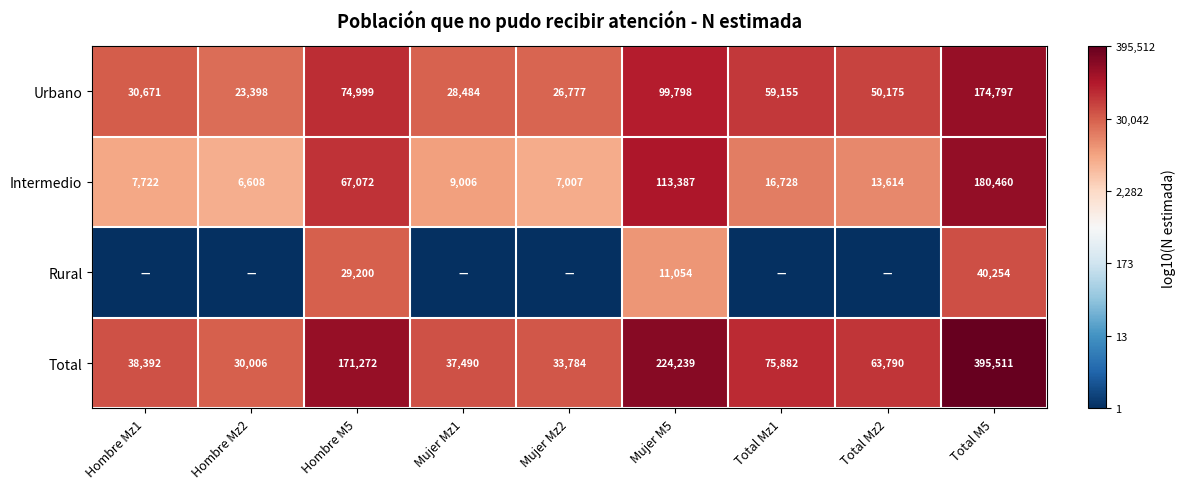

At which label does Urbano reach its minimum?

Hombre Mz2